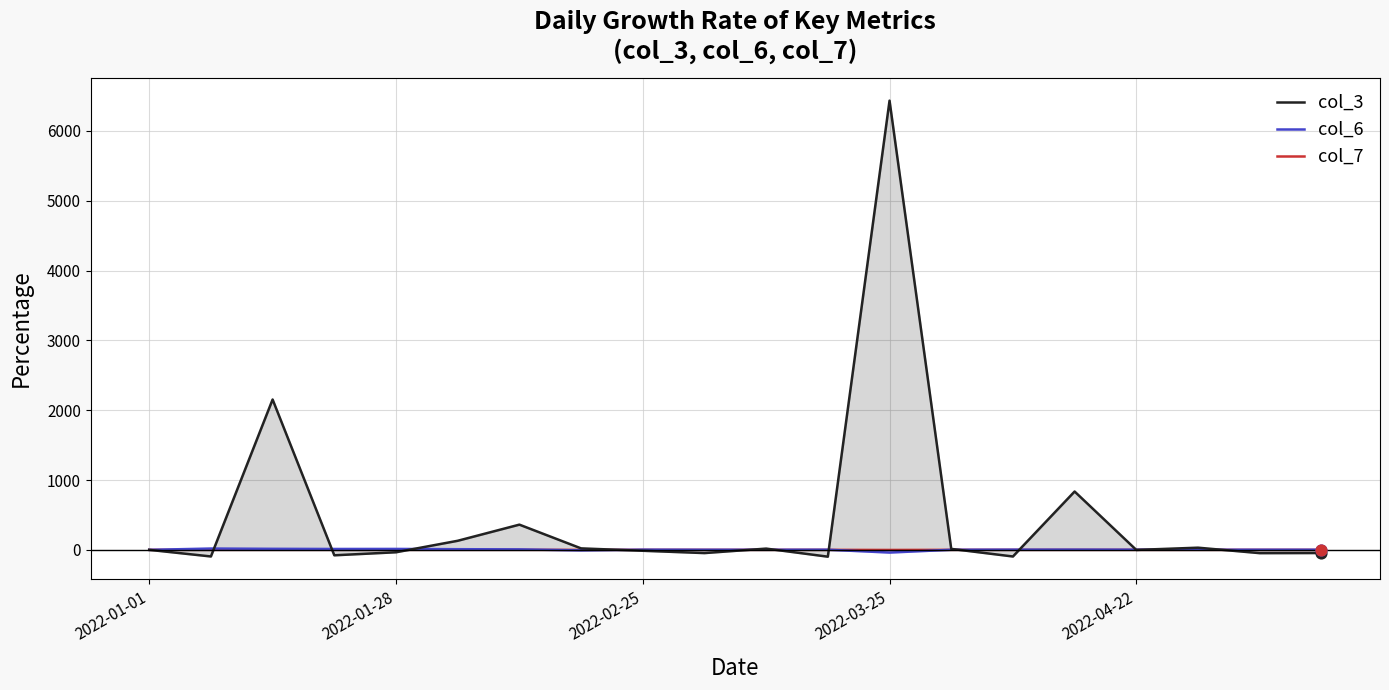

Which series has the largest total across all categories?

col_3